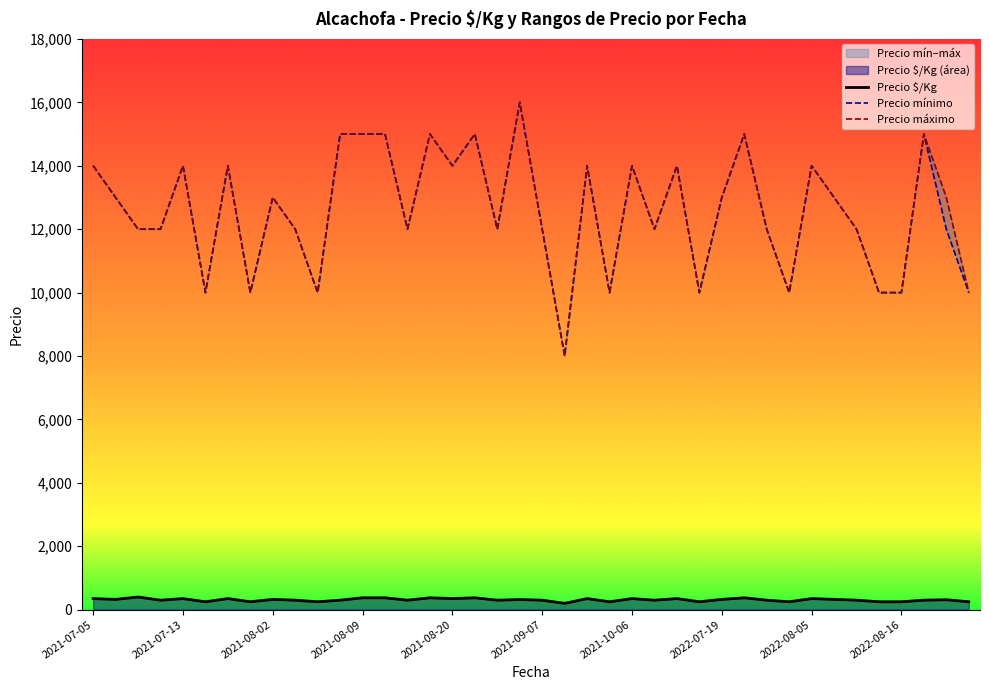

Reading left to right, transcribe all the data shown in this chart.

Precio $/Kg: 350	325	400	300	350	250	350	250	325	300	250	300	375	375	300	375	350	375	300	320	300	200	350	250	350	300	350	250	325	375	300	250	350	325	300	250	250	300	314	250
Precio mínimo: 14000	13000	12000	12000	14000	10000	14000	10000	13000	12000	10000	15000	15000	15000	12000	15000	14000	15000	12000	16000	12000	8000	14000	10000	14000	12000	14000	10000	13000	15000	12000	10000	14000	13000	12000	10000	10000	15000	12000	10000
Precio máximo: 14000	13000	12000	12000	14000	10000	14000	10000	13000	12000	10000	15000	15000	15000	12000	15000	14000	15000	12000	16000	12000	8000	14000	10000	14000	12000	14000	10000	13000	15000	12000	10000	14000	13000	12000	10000	10000	15000	13000	10000